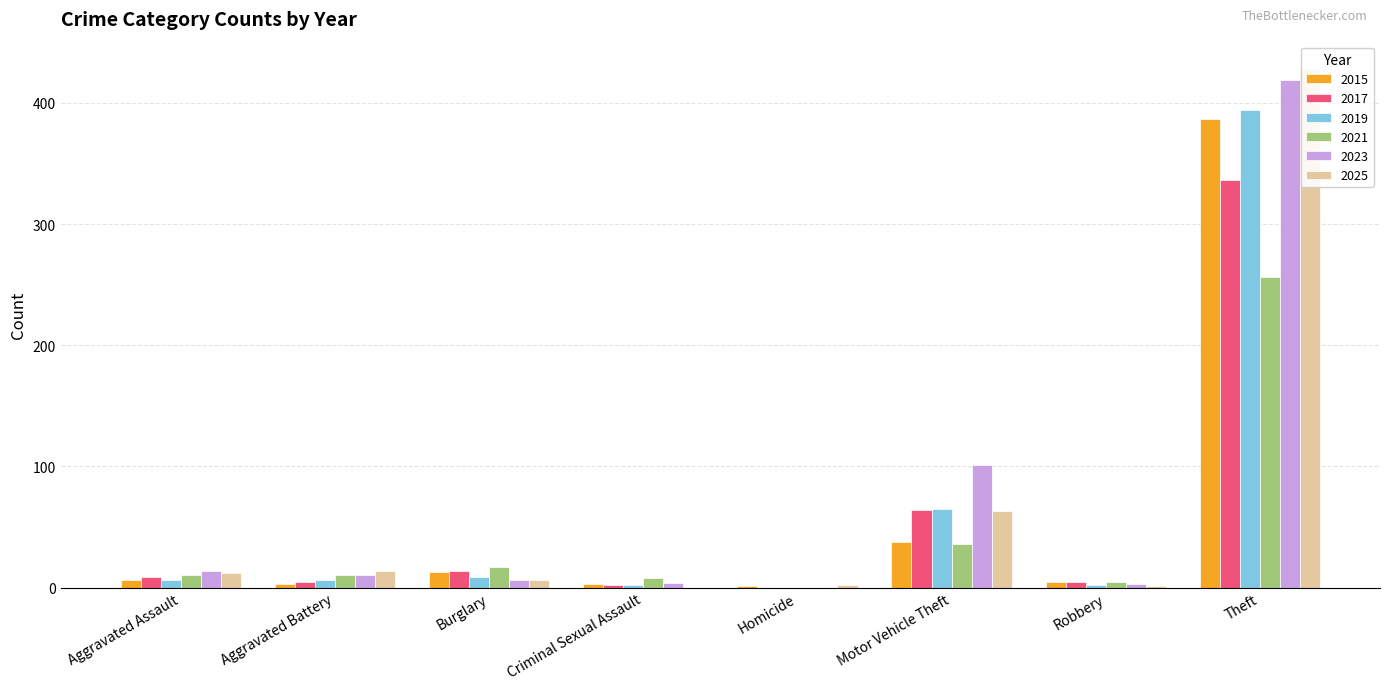

At which label does 2019 reach its peak?

Theft